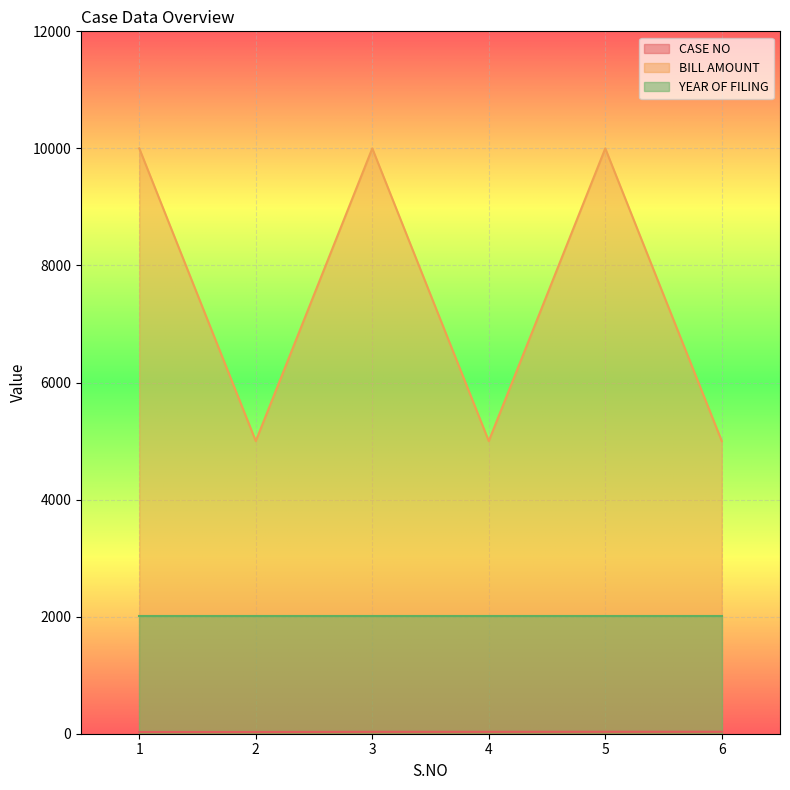

Which series has the largest total across all categories?

BILL AMOUNT